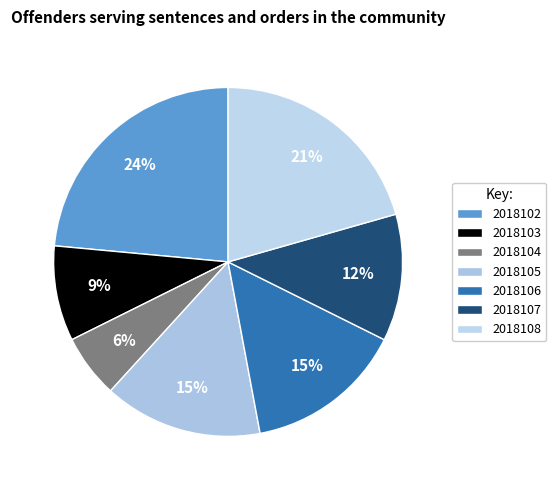

Is there any slice that represents more than half of the pie?

No